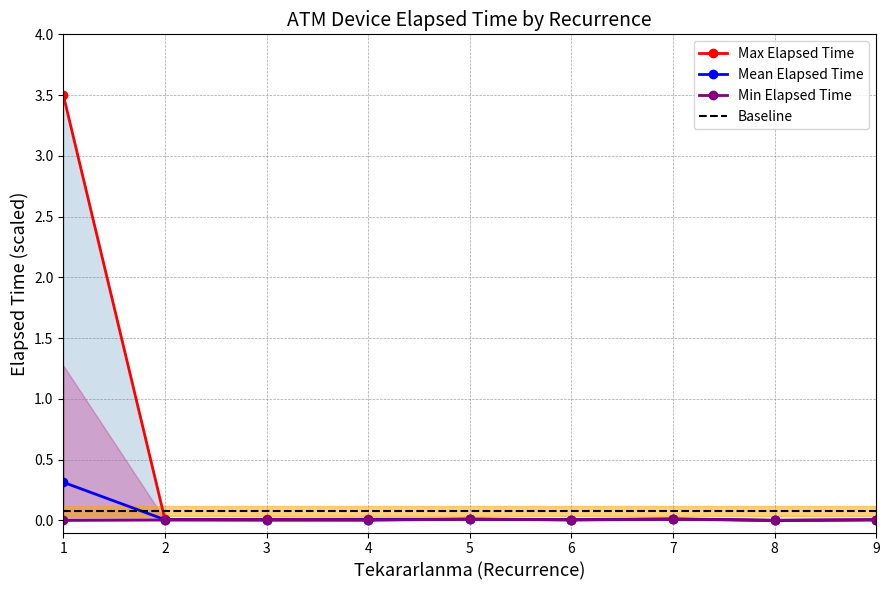

What are all the series names shown in the legend?

Max Elapsed Time, Mean Elapsed Time, Min Elapsed Time, Baseline